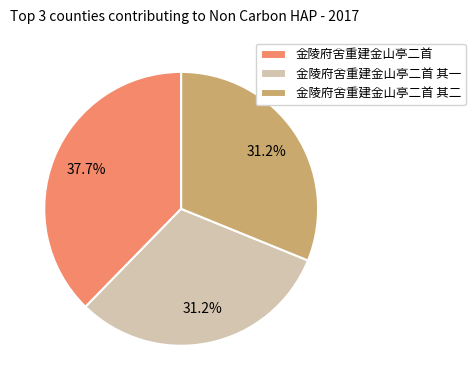

What percentage is NOT represented by 金陵府舍重建金山亭二首 其二?

68.8%